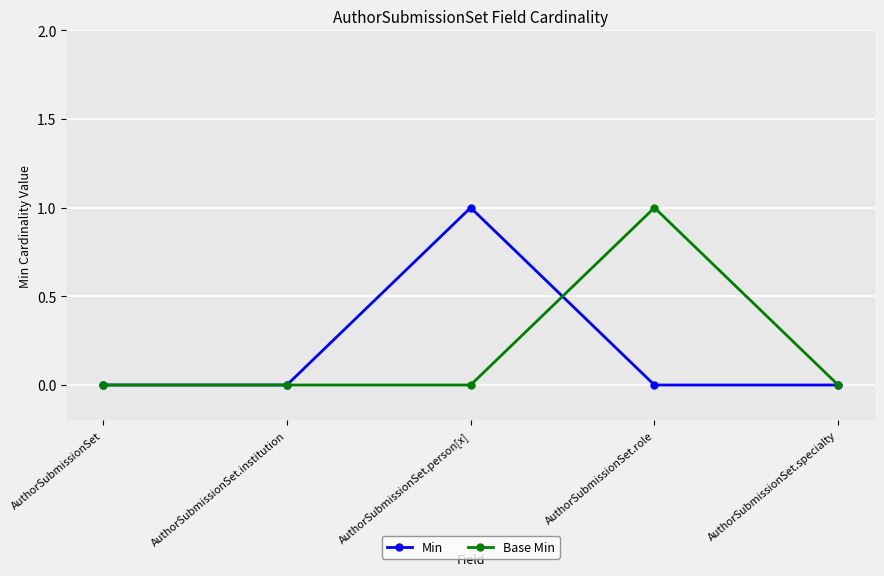

How many categories are shown in the chart?

5